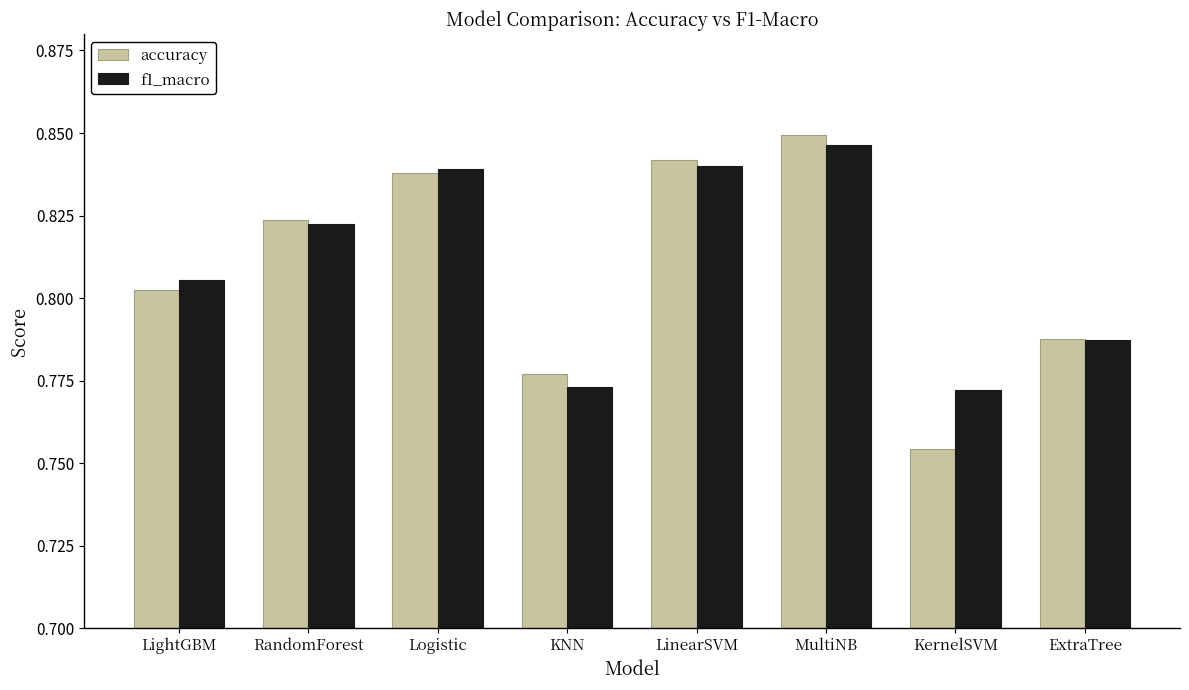

What is the label of the 3rd bar from the left?

Logistic